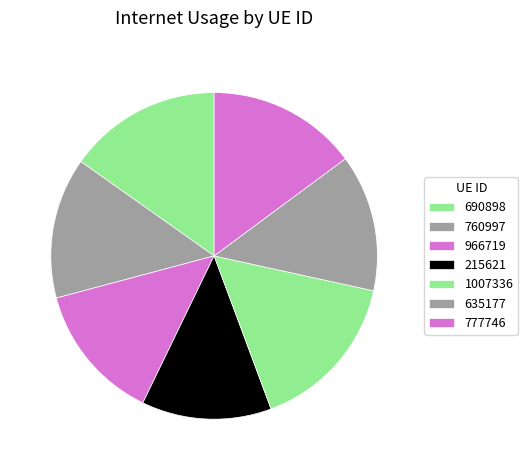

True or false: 690898 accounts for 7% of the total.

False